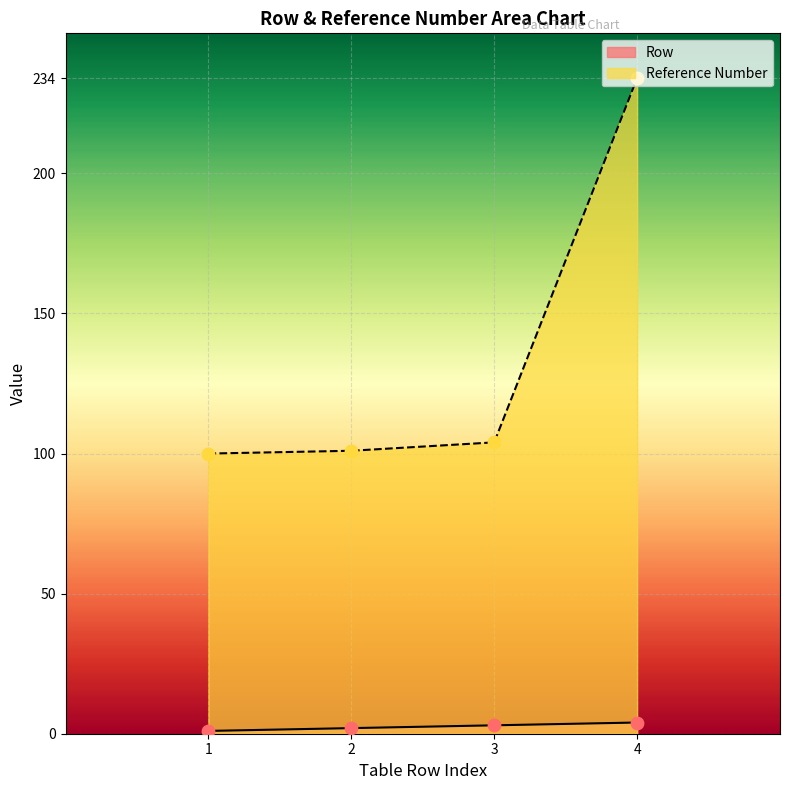

At how many categories does at least one series exceed 33?

4